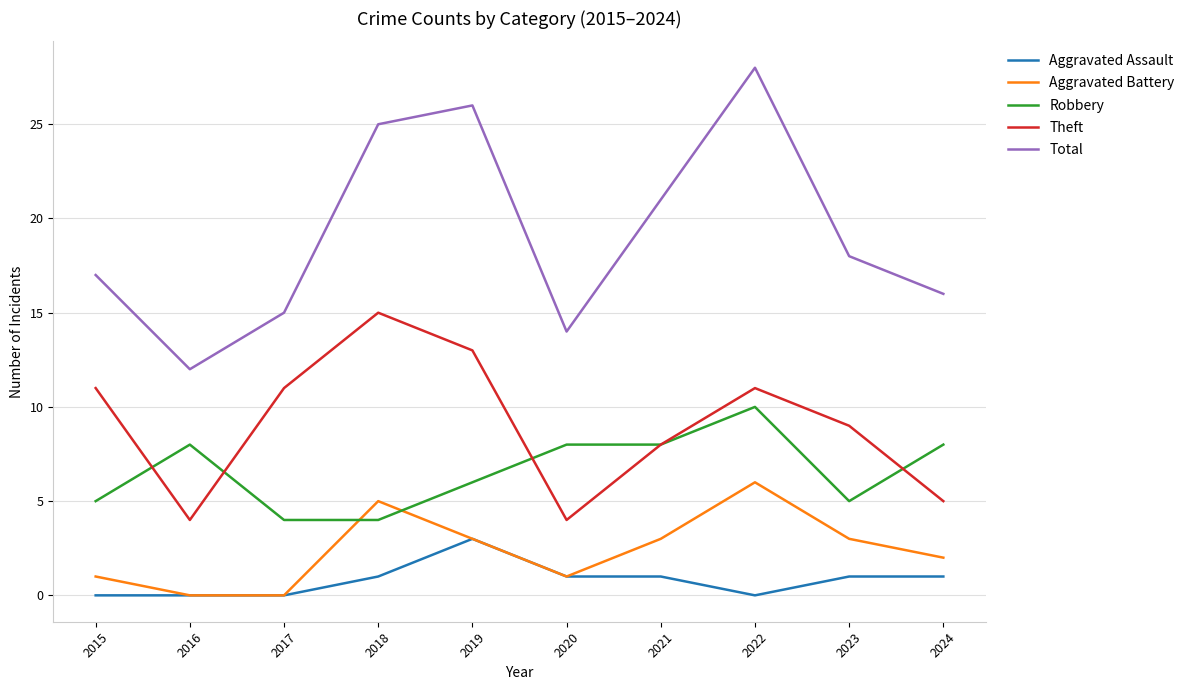

Which category has the highest value in the Aggravated Battery series?

2022